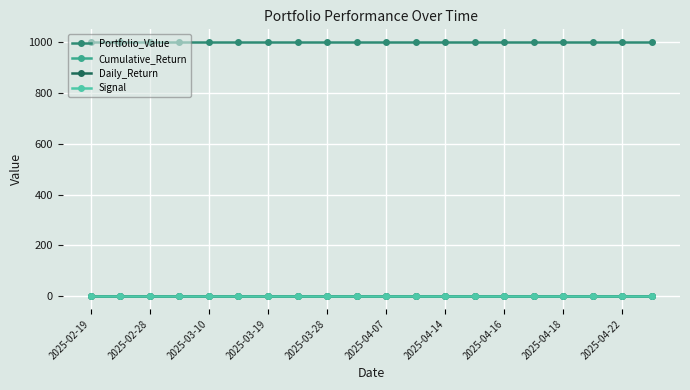

Rank the series by their maximum value, from lowest to highest.

Cumulative_Return, Daily_Return, Signal, Portfolio_Value